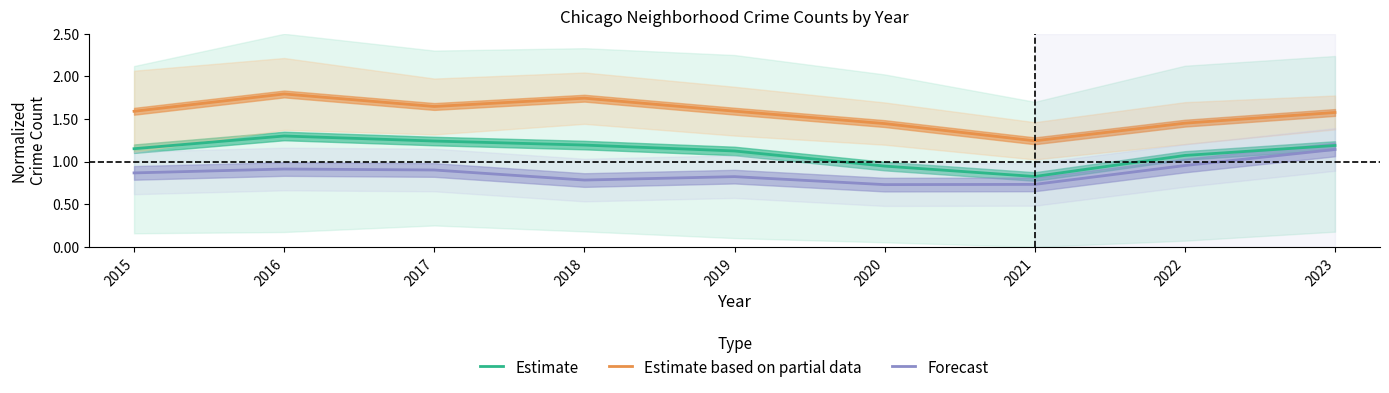

What value does the Forecast series have at 2016?

0.9